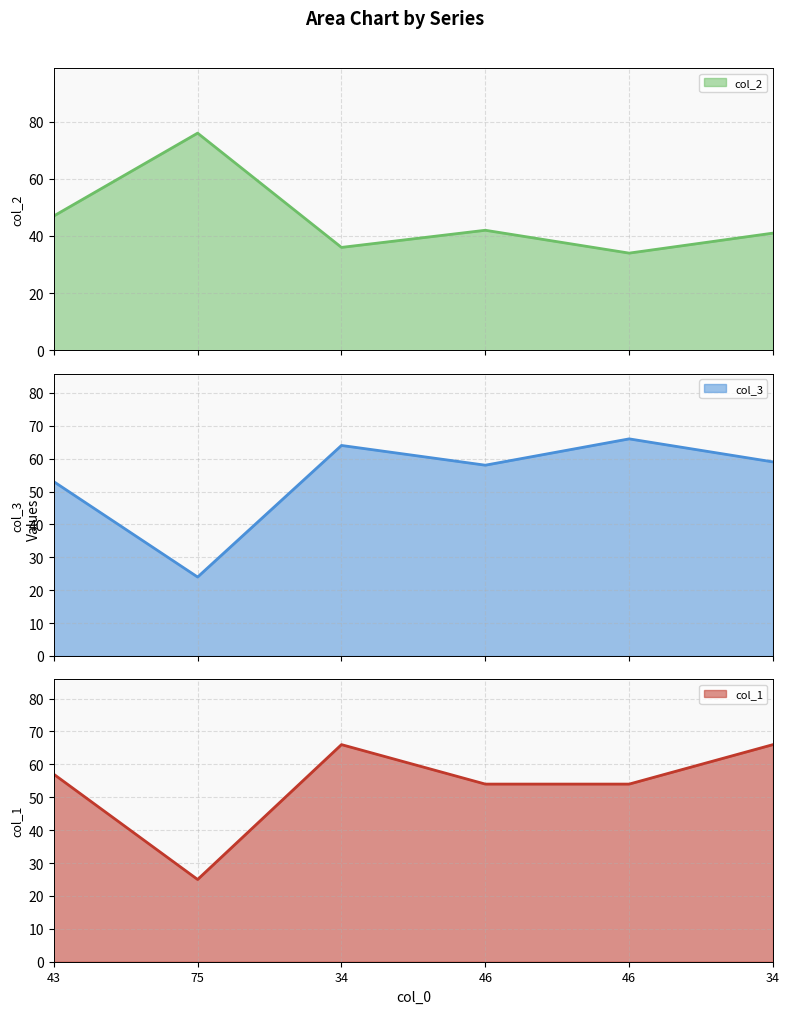

How many values in the col_2 series are below 42?

3